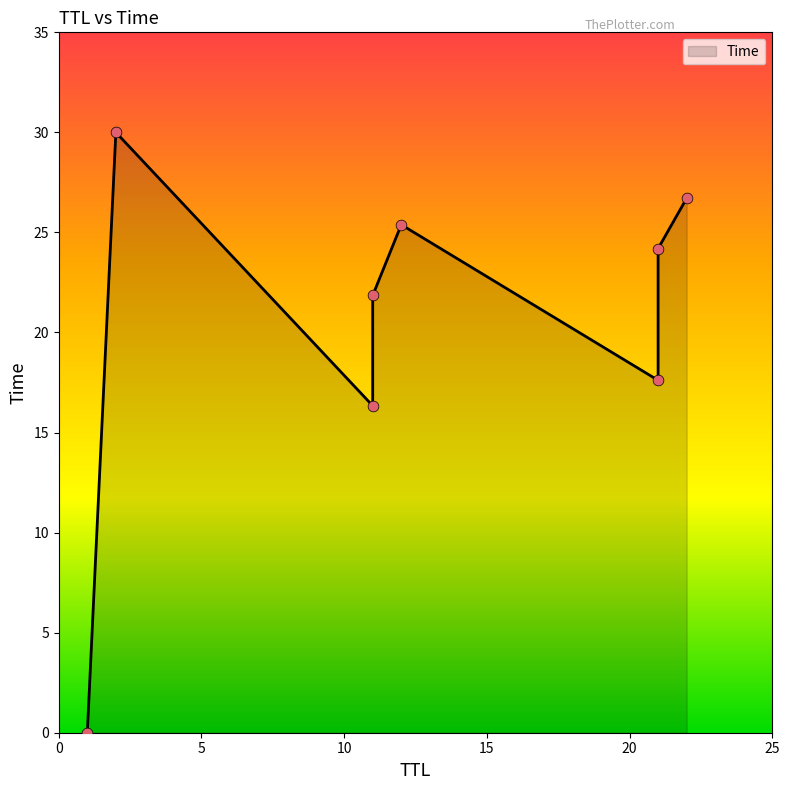

Approximately how many times larger is the value at 11 compared to 21?

1.2